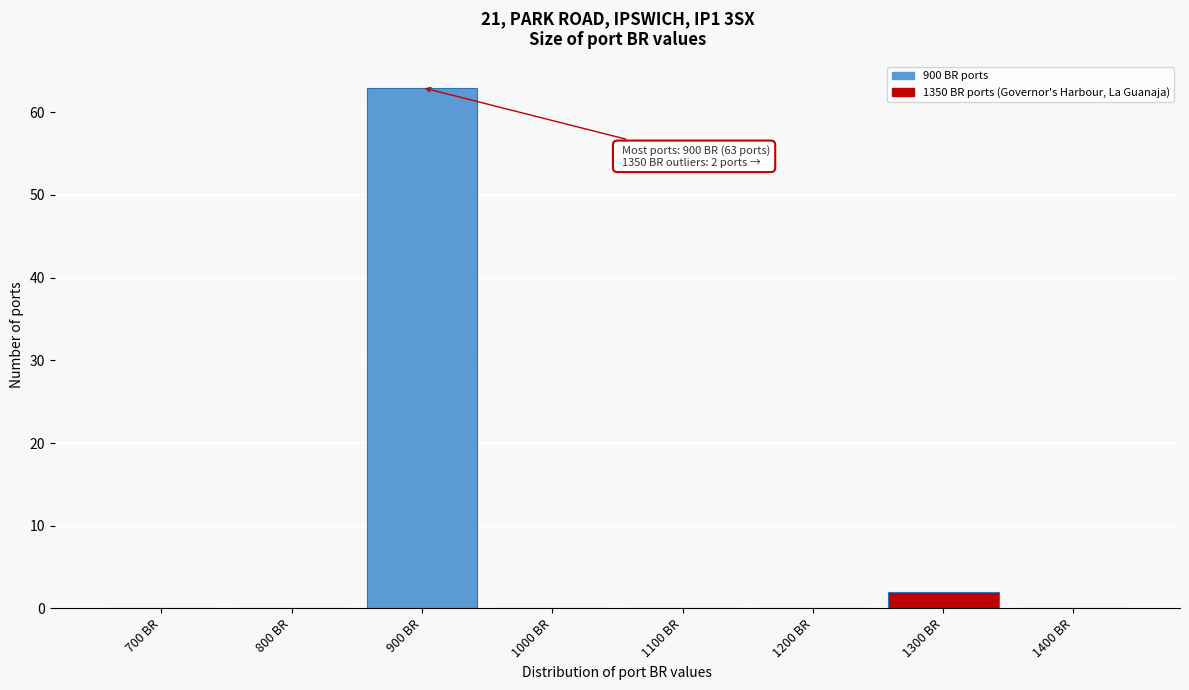

Reading left to right, list all the values displayed in this chart.

700 BR=0	800 BR=0	900 BR=63	1000 BR=0	1100 BR=0	1200 BR=0	1300 BR=2	1400 BR=0